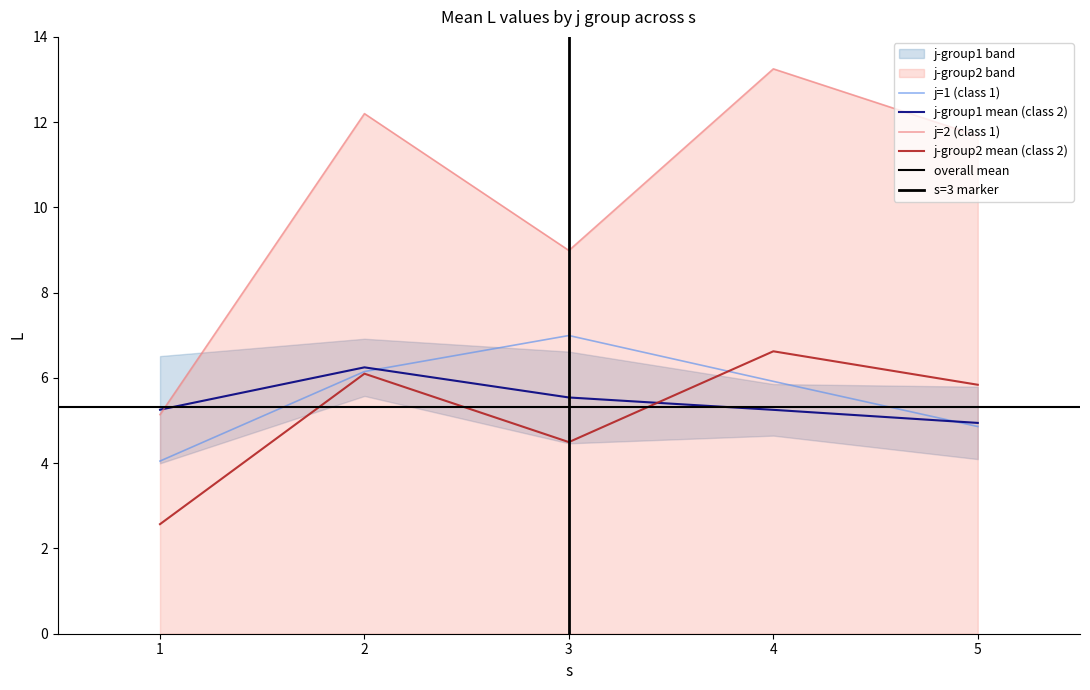

What is the difference between the highest and lowest values at 3?

9.0